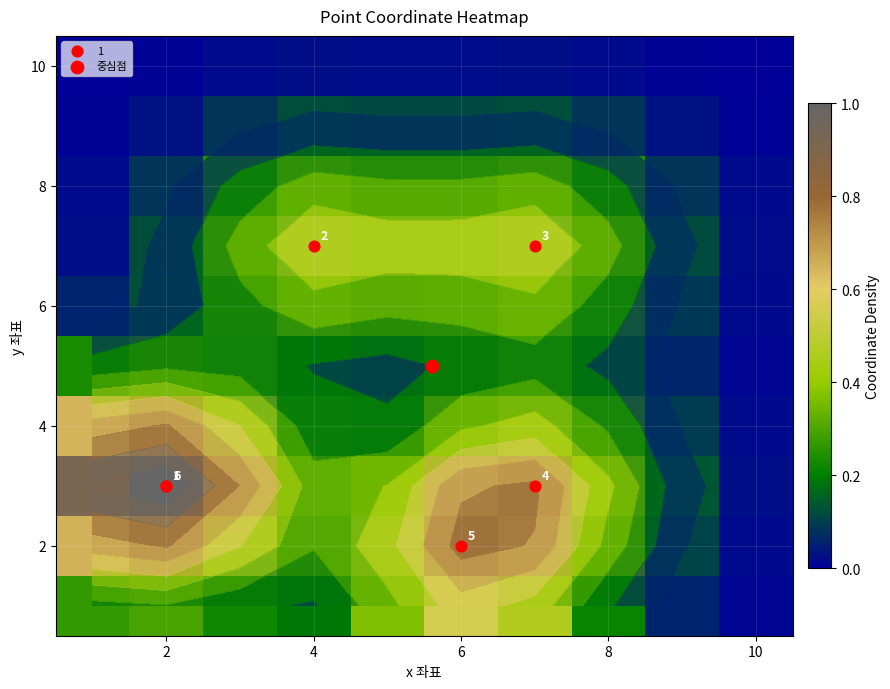

How many data points does each series have?

10